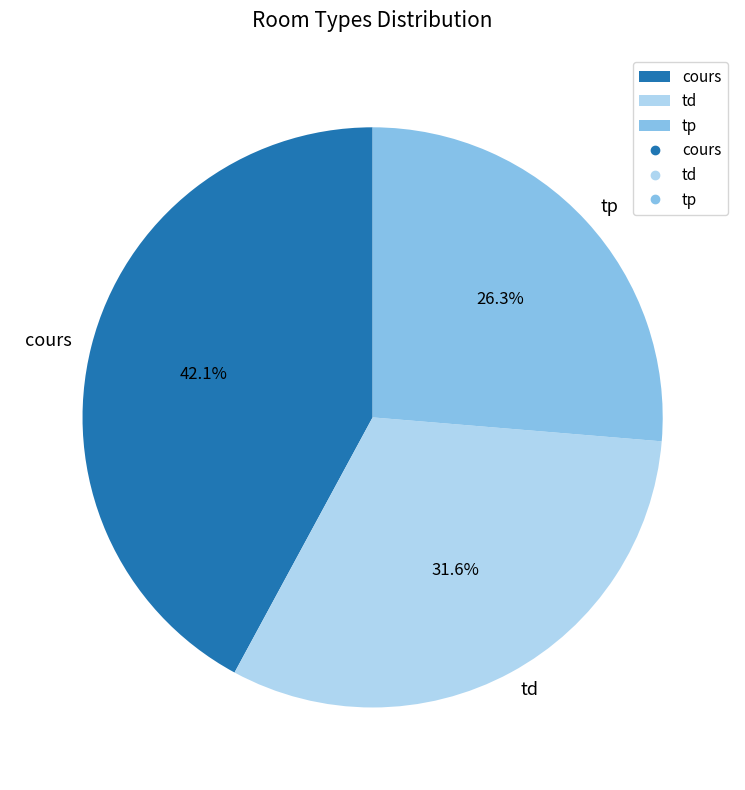

What percentage do td and cours together represent?

73.7%